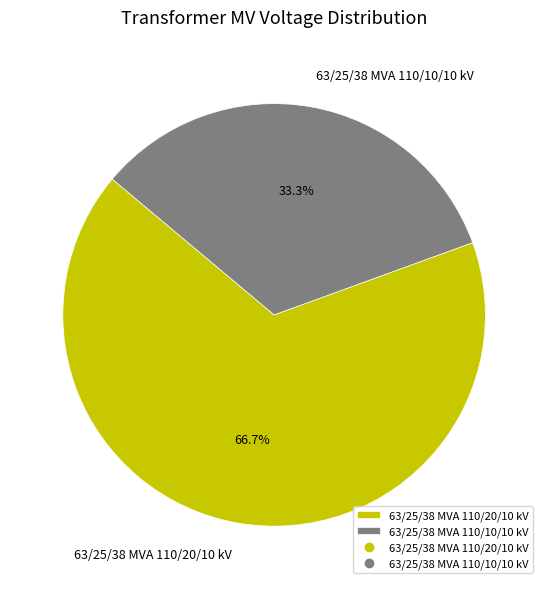

Is it true that 63/25/38 MVA 110/10/10 kV is 33% of the pie?

True